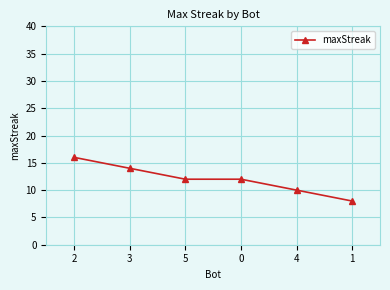

What is the average value?

12